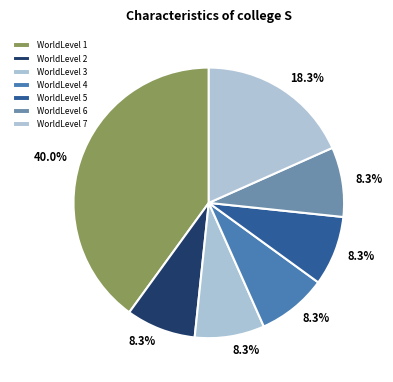

Which category has the biggest portion of the pie?

WorldLevel 1